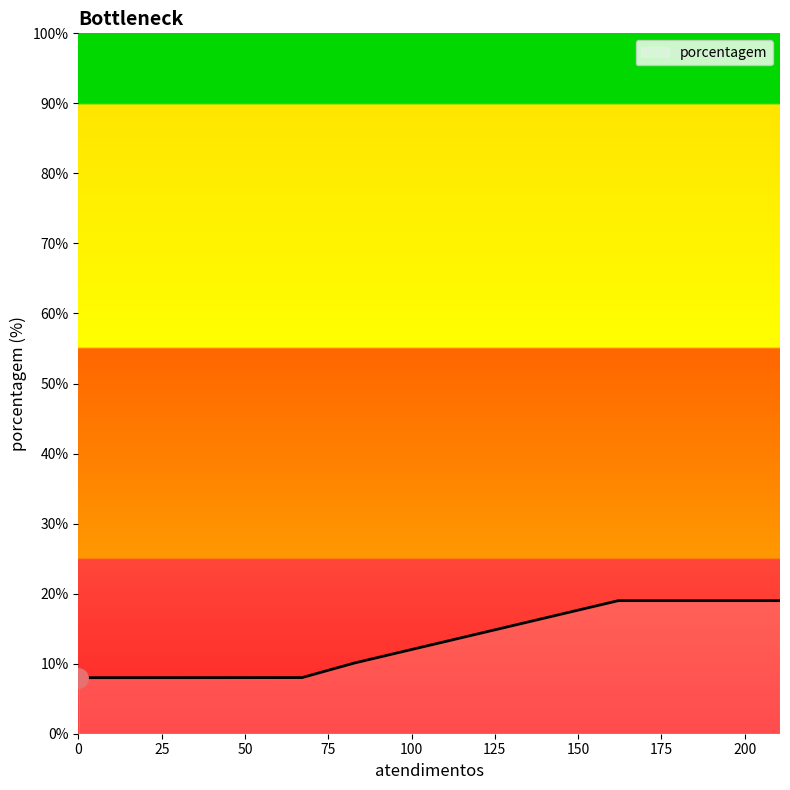

What is the maximum value shown in the chart?

19.0